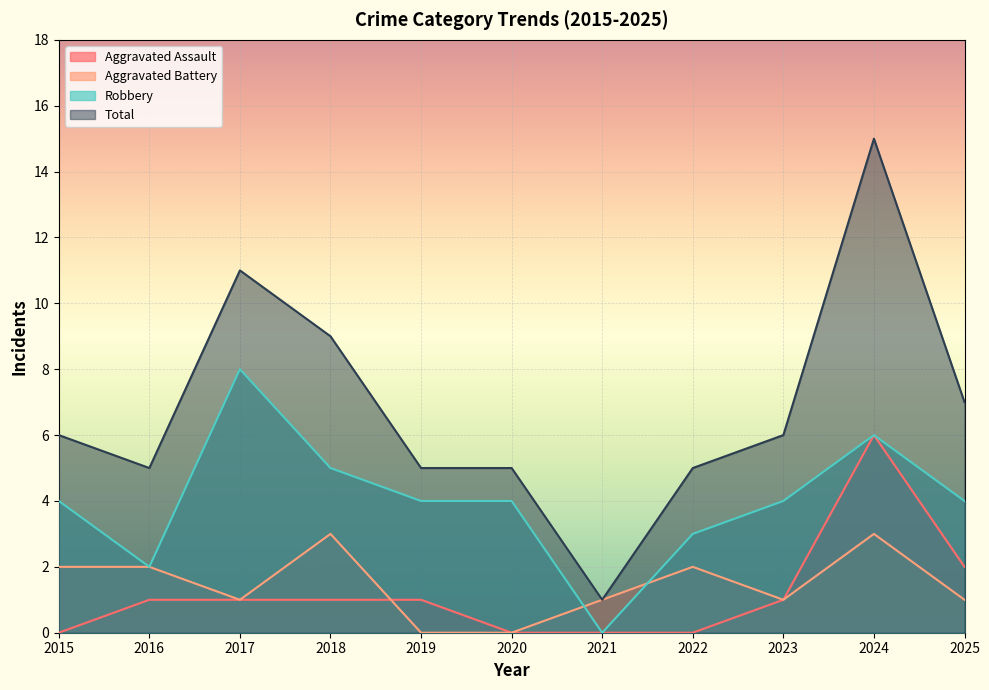

Between 2016 and 2020, which series saw the biggest shift?

Aggravated Battery